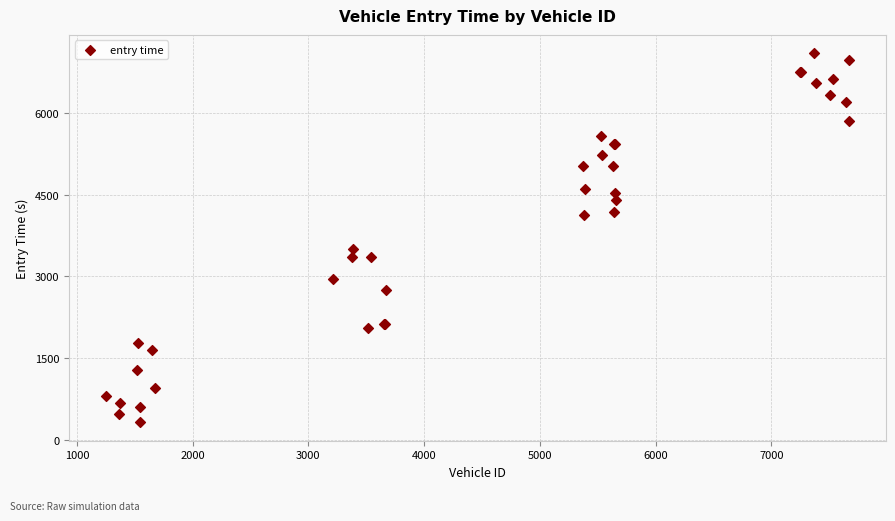

What Y value in the scatter plot is closest to 3706?

3503.7